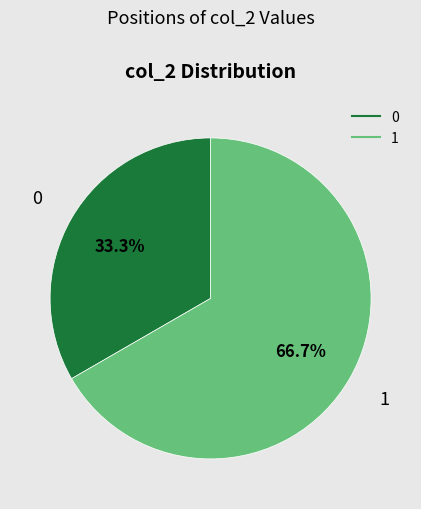

What is the total percentage of 0 and 1?

100.0%